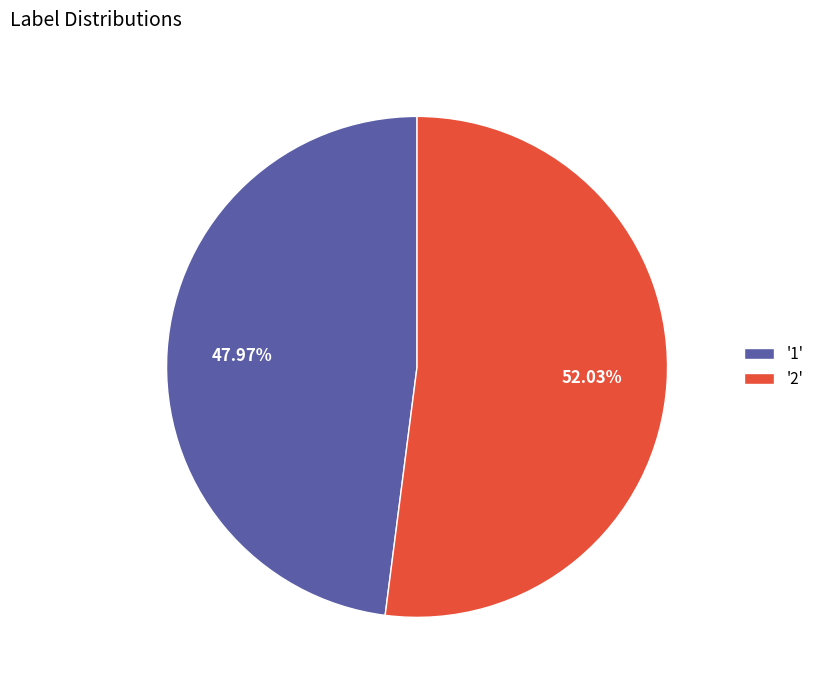

Rank the categories by value from highest to lowest.

'2', '1'